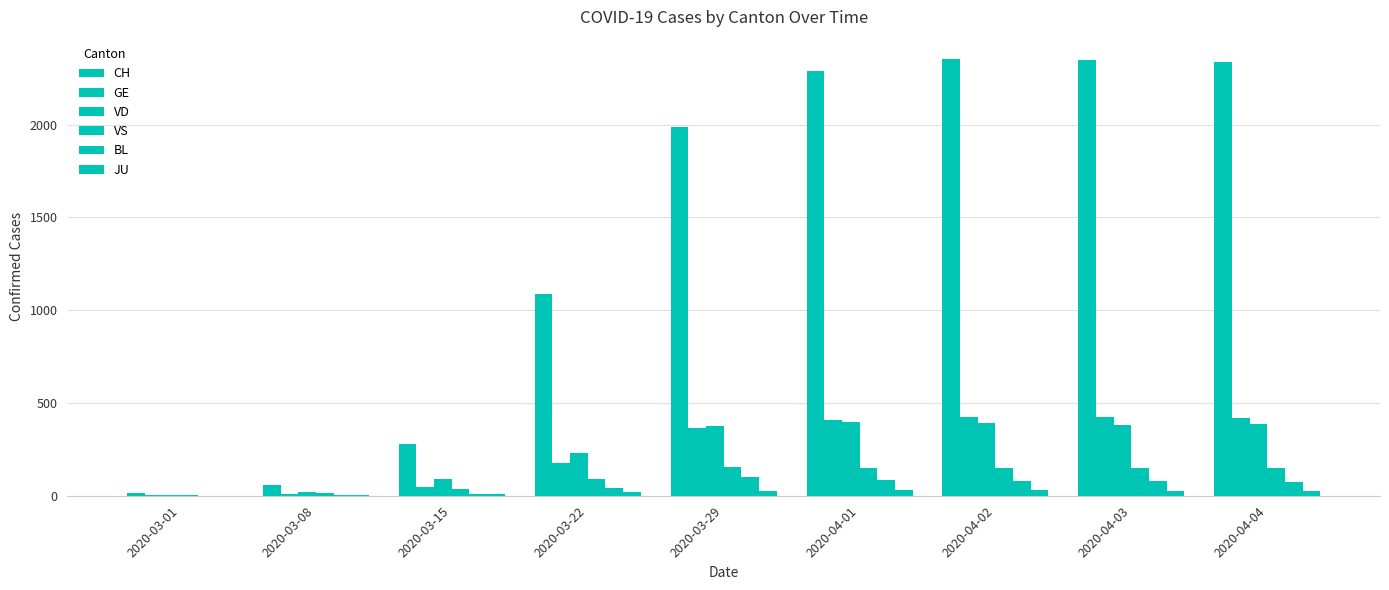

How many distinct data groups are displayed?

6